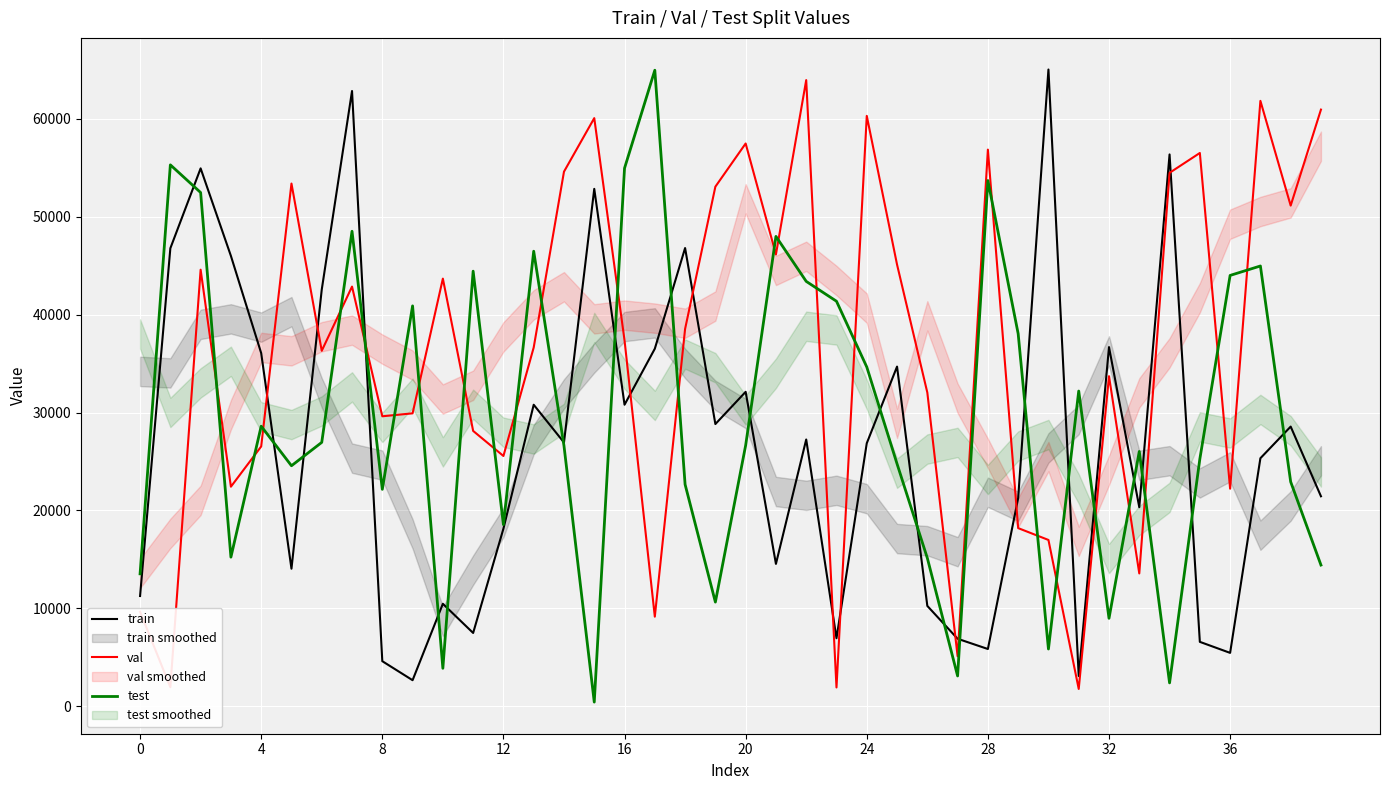

True or false: train and test intersect in this chart.

True